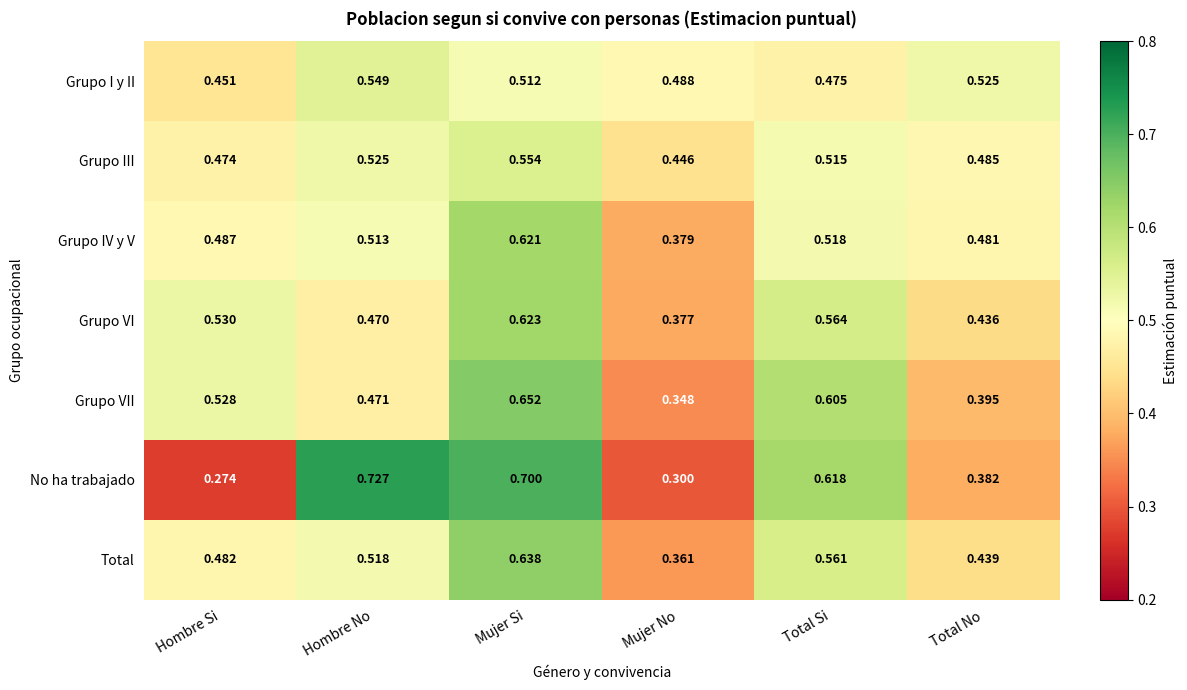

Which series has the largest total across all categories?

No ha trabajado